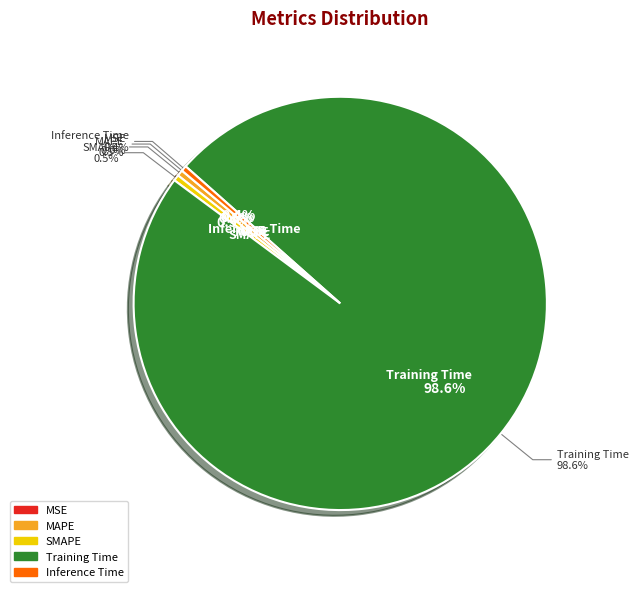

Combined, do Inference Time and SMAPE account for over 50%?

No